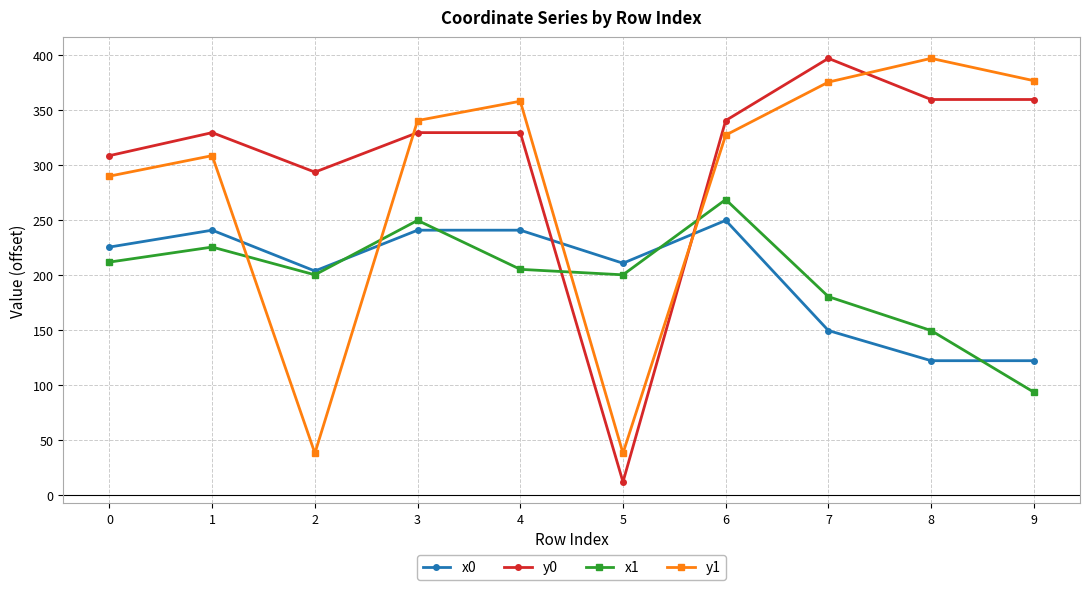

At which category is the sum across all series the highest?

6